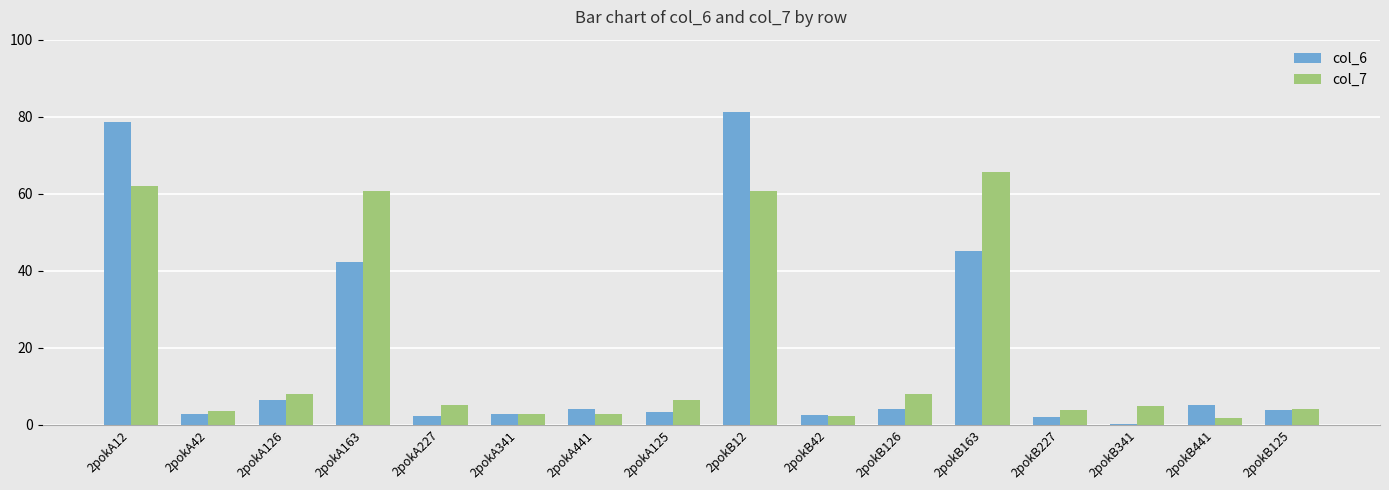

Between 2pokB12 and 2pokB42, which series saw the biggest shift?

col_6